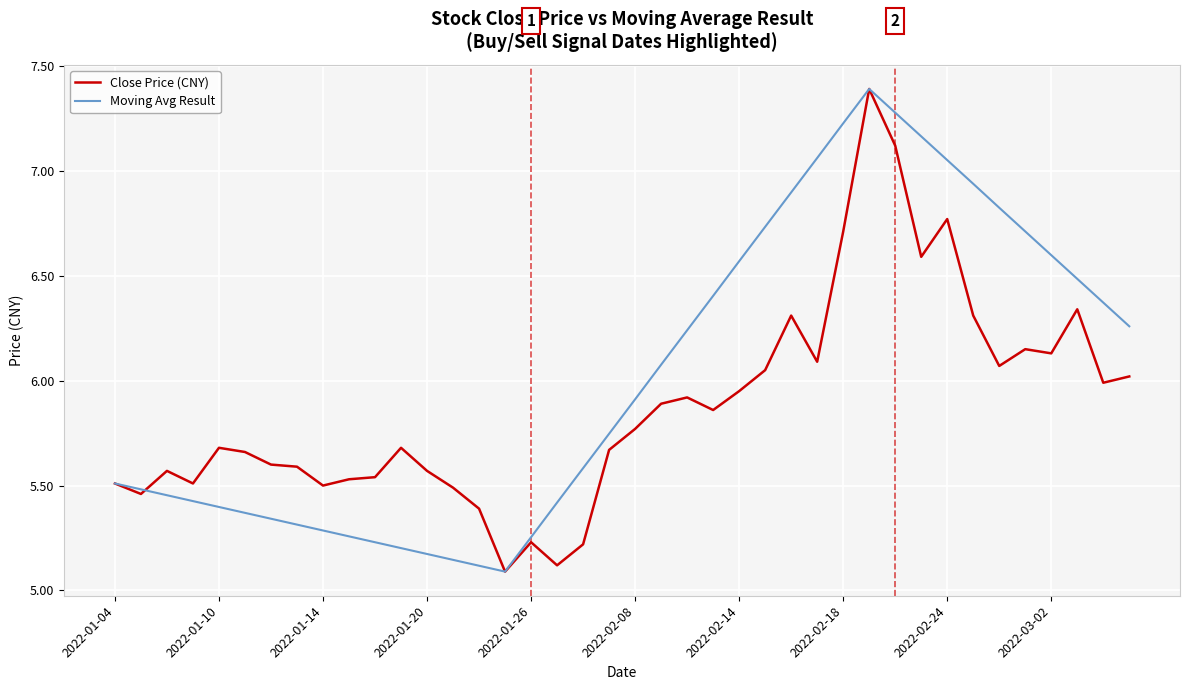

Rank the series by their average value, from highest to lowest.

Moving Avg Result, Close Price (CNY)